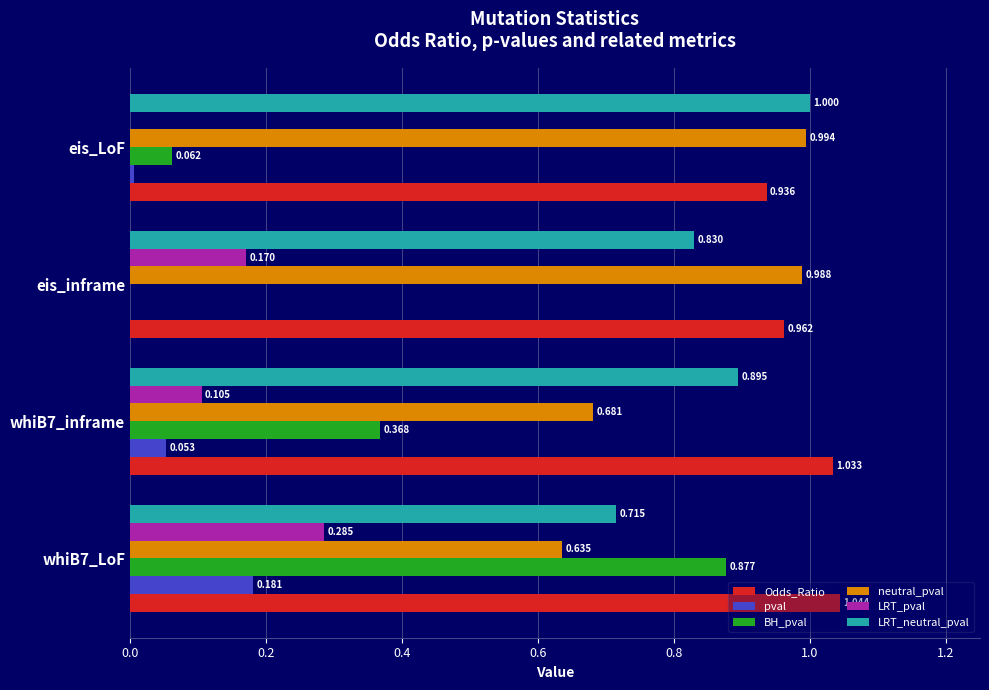

At which label is BH_pval closest to 0?

eis_inframe